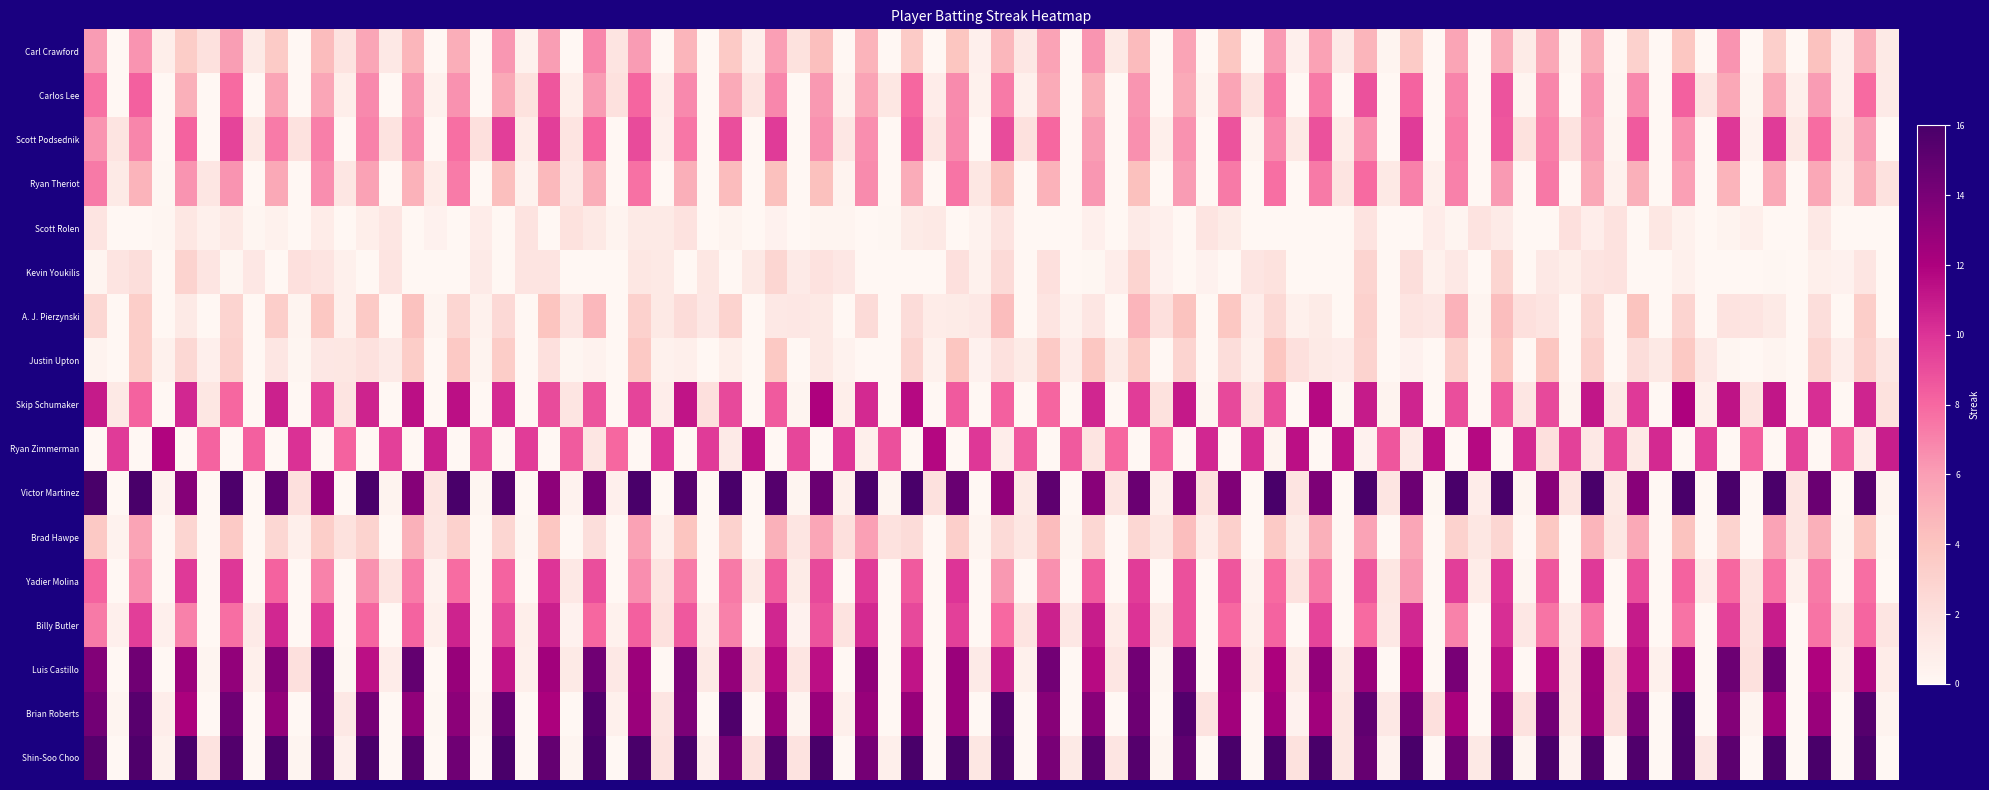

What is the difference between the maximum and minimum values in the Skip Schumaker series?

10